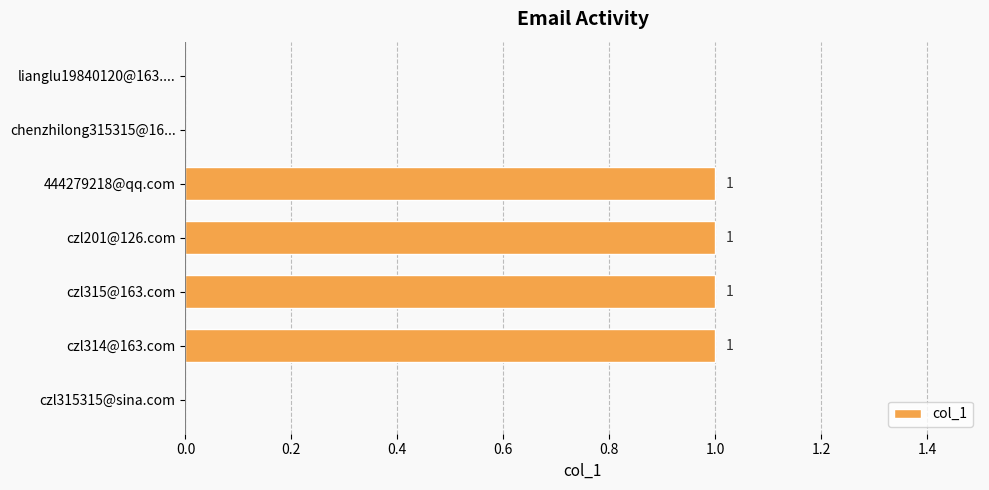

The value at 444279218@qq.com is 1. True or false?

True